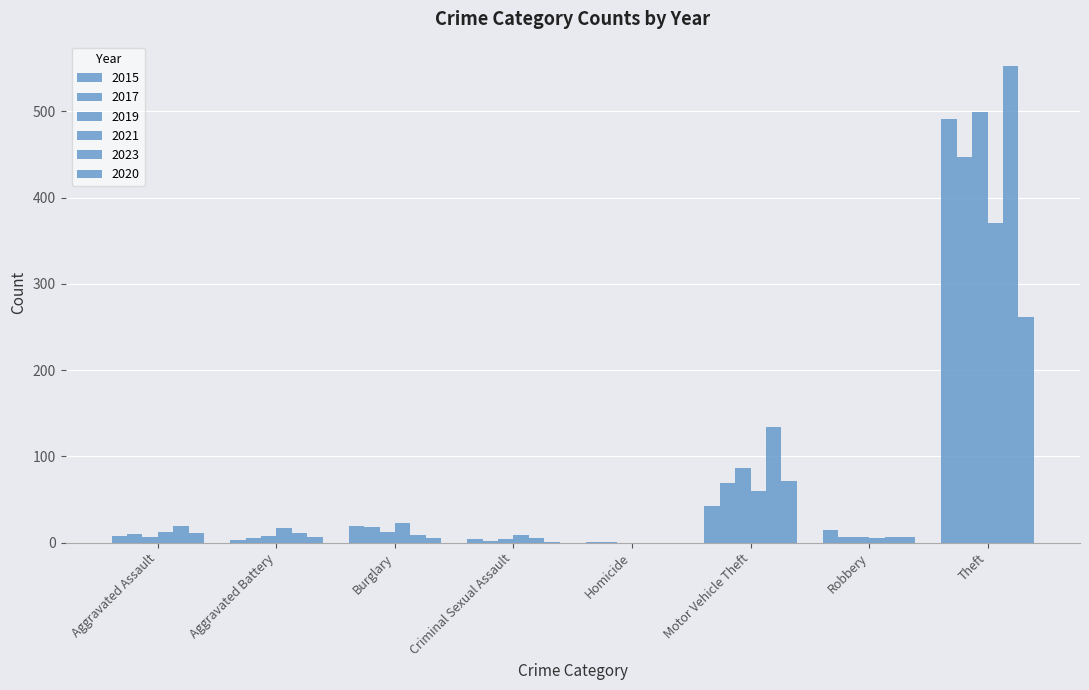

What is the sum of all 2023 values?

738